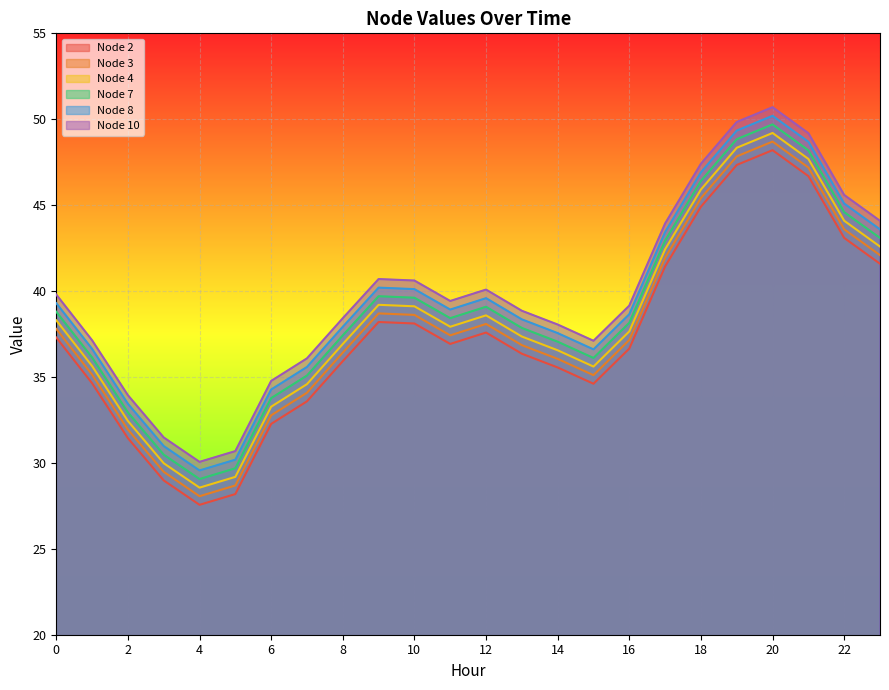

The value of Node 8 at 2 is 18.6. True or false?

False